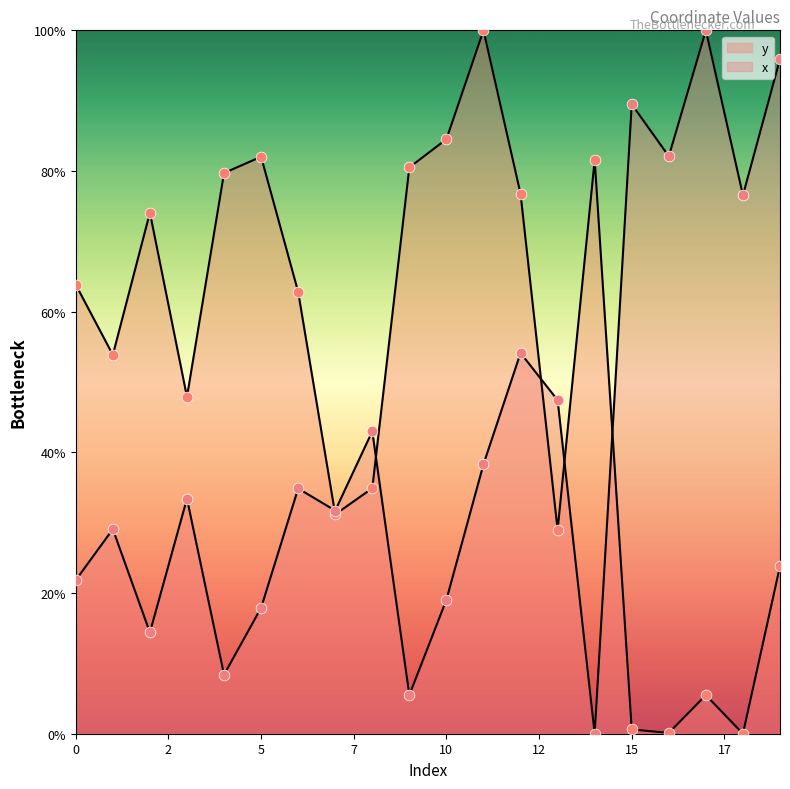

What is the total value across all series at 13?

76.4